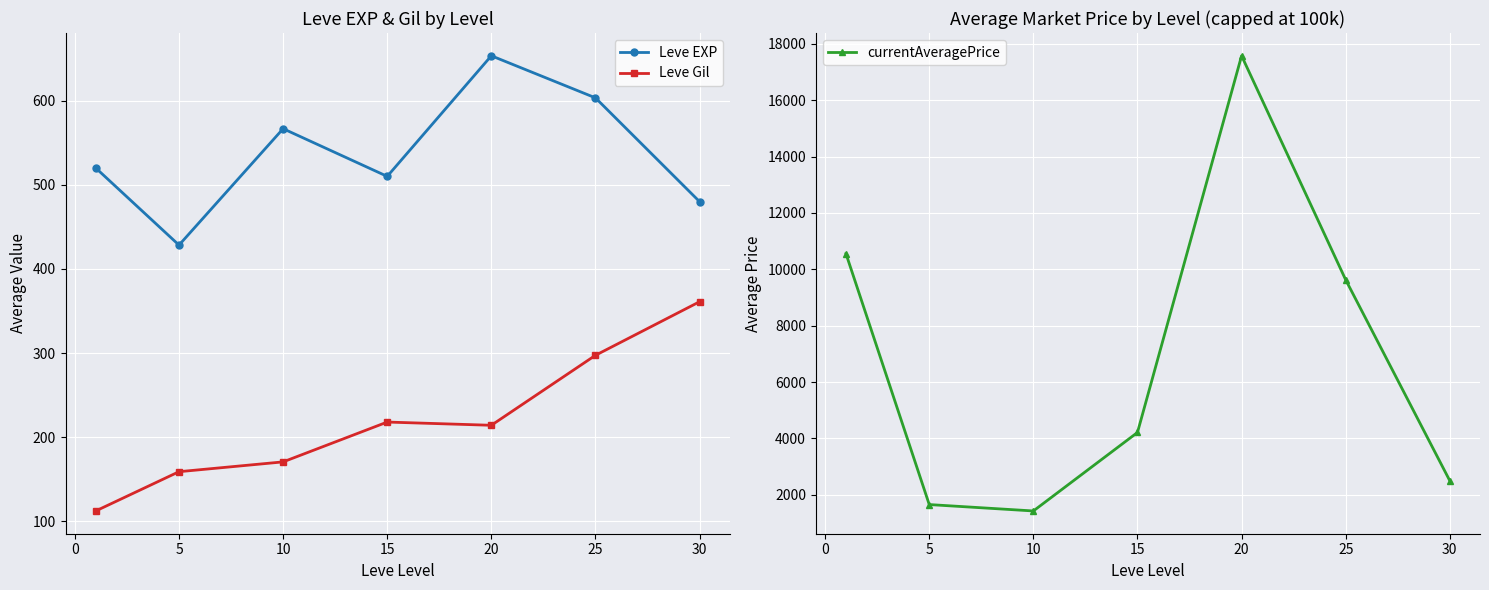

In currentAveragePrice, how many points are lower than both neighbors (excluding endpoints)?

1